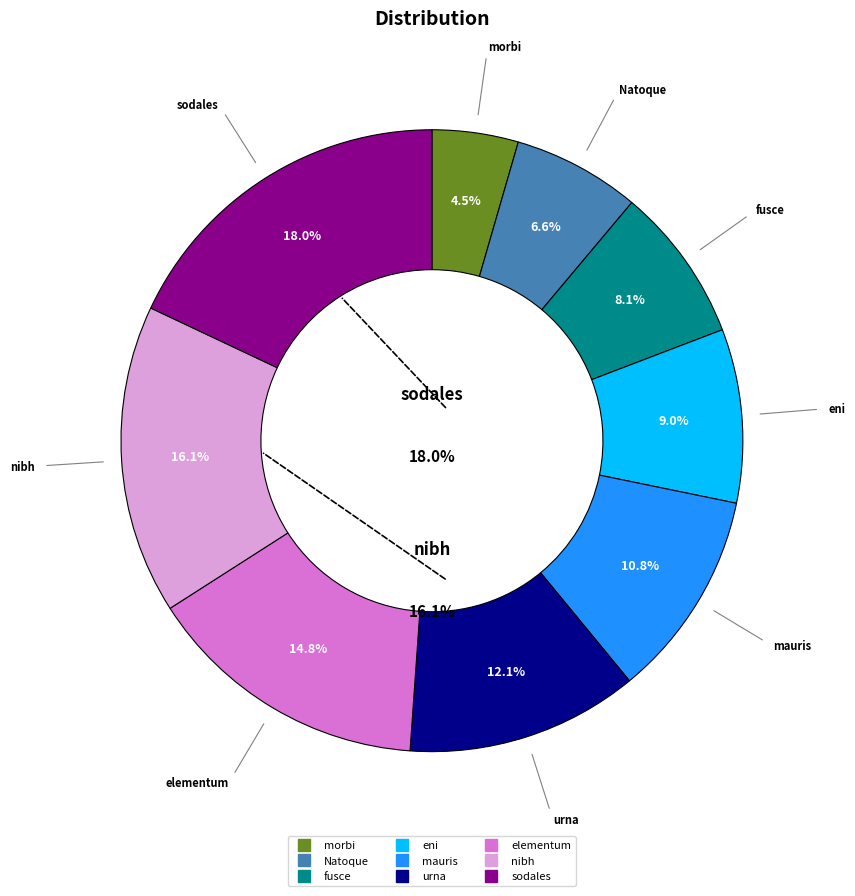

Rank the categories by value from lowest to highest.

morbi, Natoque, fusce, eni, mauris, urna, elementum, nibh, sodales